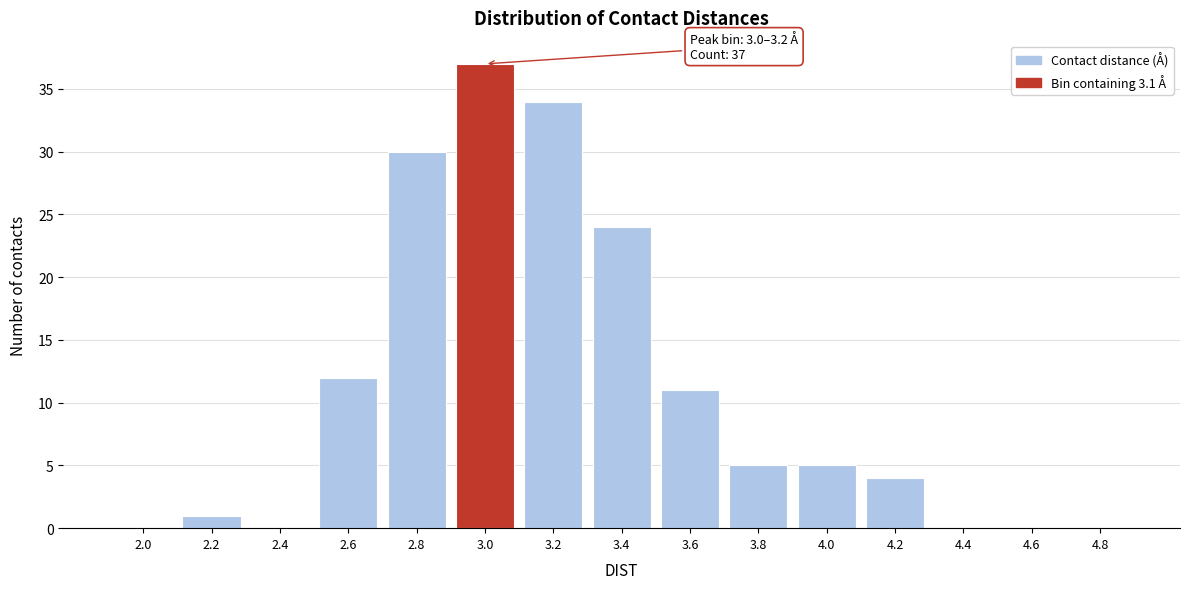

Reading left to right, transcribe all the data shown in this chart.

2.0=0	2.2=1	2.4=0	2.6=12	2.8=30	3.0=37	3.2=34	3.4=24	3.6=11	3.8=5	4.0=5	4.2=4	4.4=0	4.6=0	4.8=0